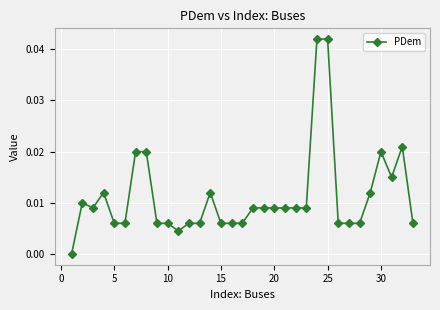

Does the chart have visible grid lines?

Yes